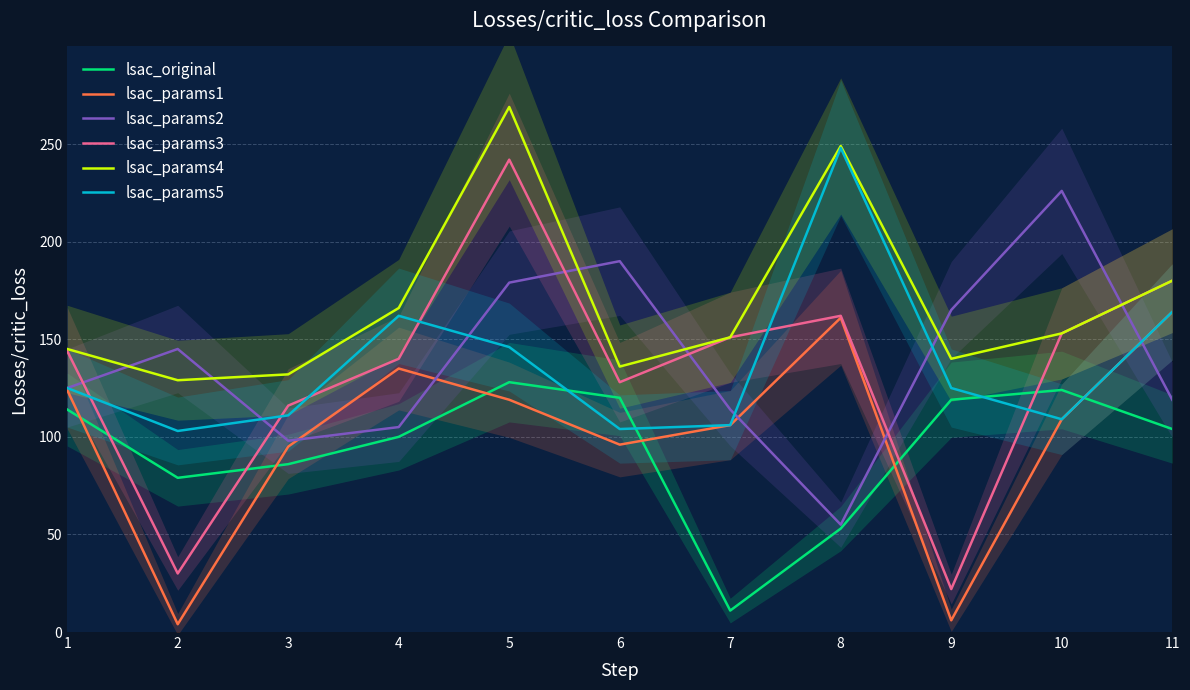

Reading left to right, what are all the values shown in this chart?

lsac_original: 1=114	2=79	3=86	4=100	5=128	6=120	7=11	8=53	9=119	10=124	11=104
lsac_params1: 1=124	2=4	3=95	4=135	5=119	6=96	7=106	8=161	9=6	10=109	11=164
lsac_params2: 1=125	2=145	3=98	4=105	5=179	6=190	7=114	8=55	9=165	10=226	11=119
lsac_params3: 1=144	2=30	3=116	4=140	5=242	6=128	7=151	8=162	9=22	10=153	11=180
lsac_params4: 1=145	2=129	3=132	4=166	5=269	6=136	7=151	8=249	9=140	10=153	11=180
lsac_params5: 1=125	2=103	3=111	4=162	5=146	6=104	7=106	8=248	9=125	10=109	11=164